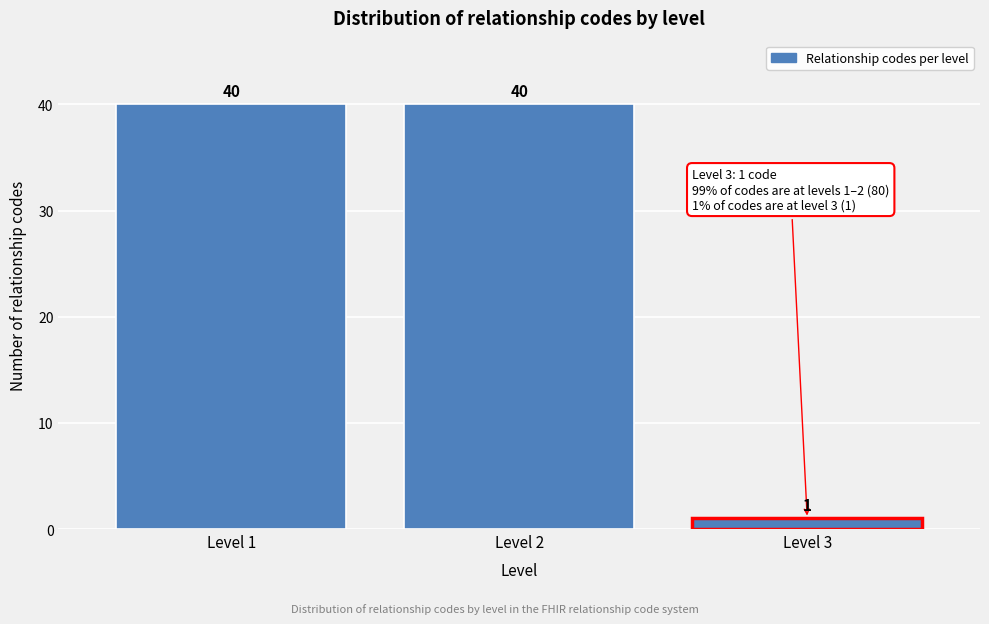

Reading right to left, list all the values displayed in this chart.

Level 3=1	Level 2=40	Level 1=40